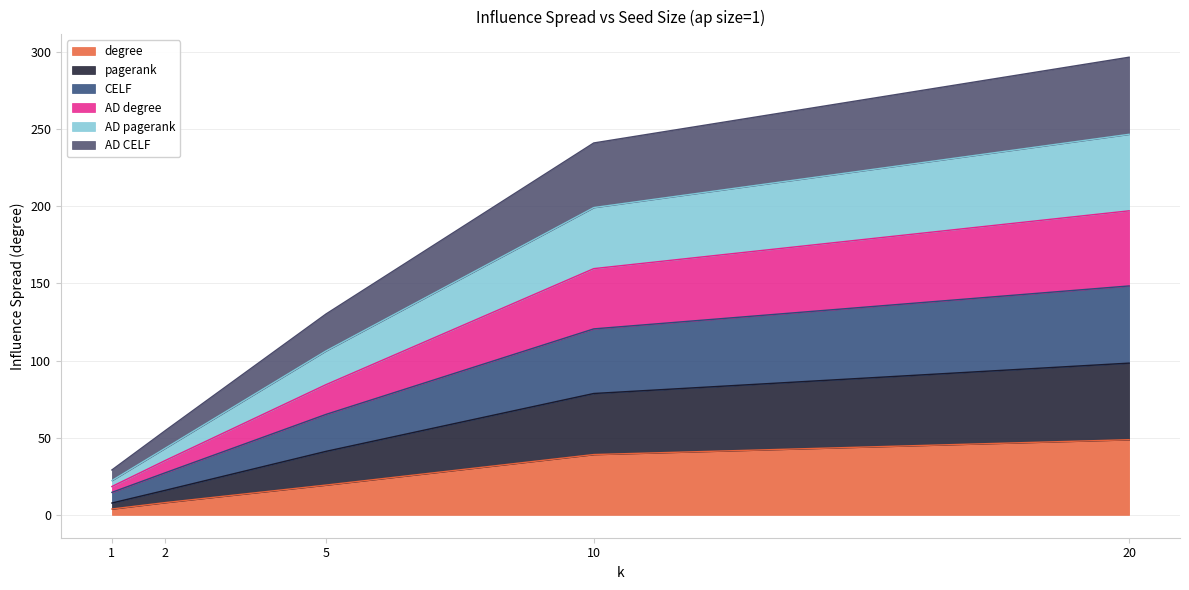

True or false: AD degree and CELF intersect in this chart.

False